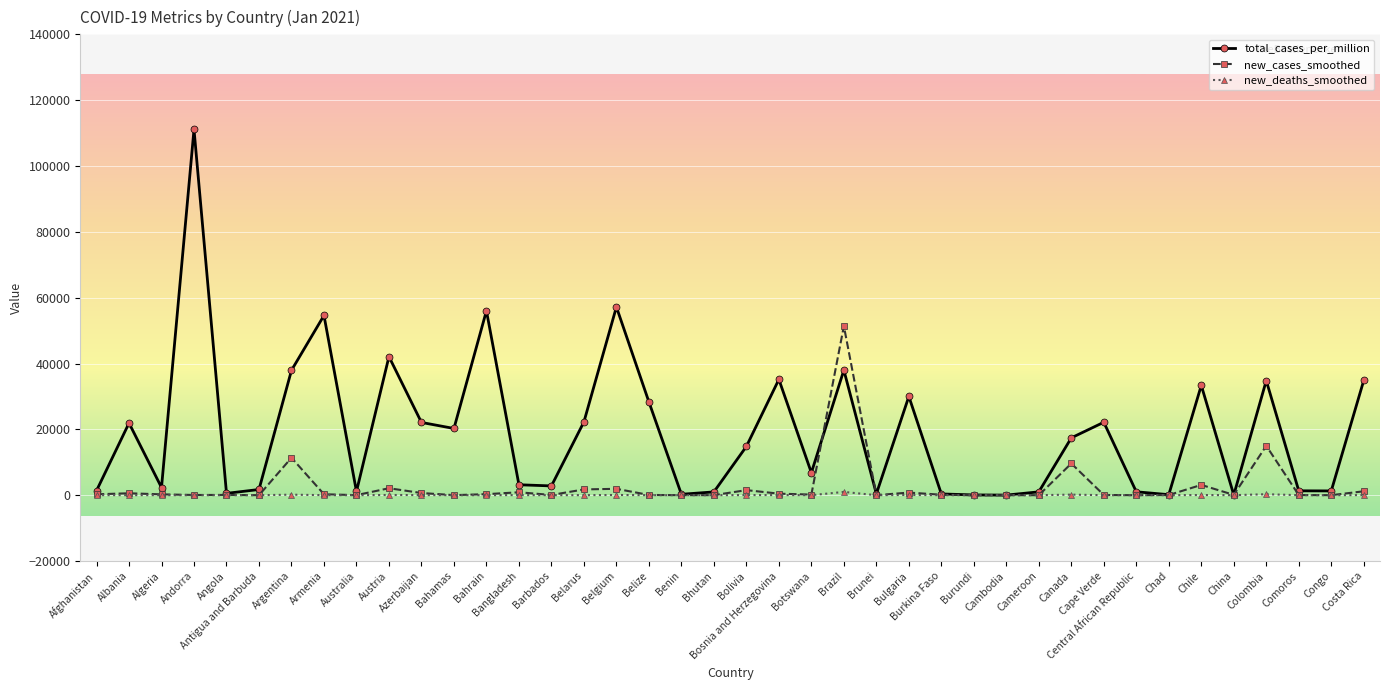

What is the difference between the highest and lowest values at Bosnia and Herzegovina?

35136.5